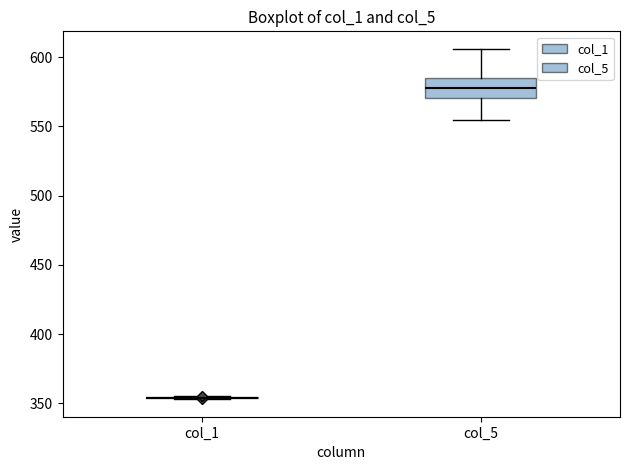

Comparing the boxes themselves (not the whiskers), which one is the tallest?

col_5